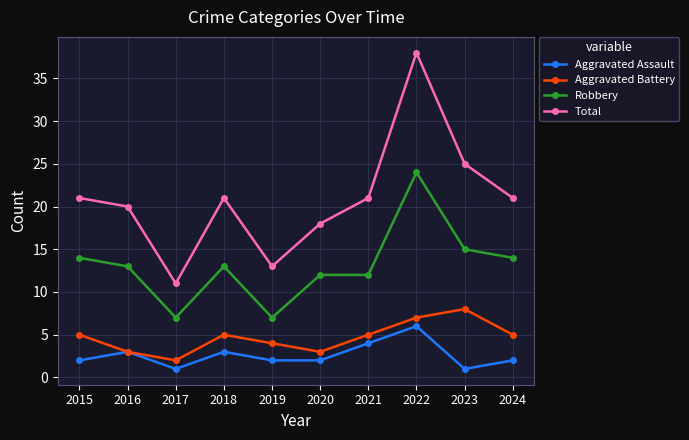

Which category has the lowest value in the Aggravated Battery series?

2017